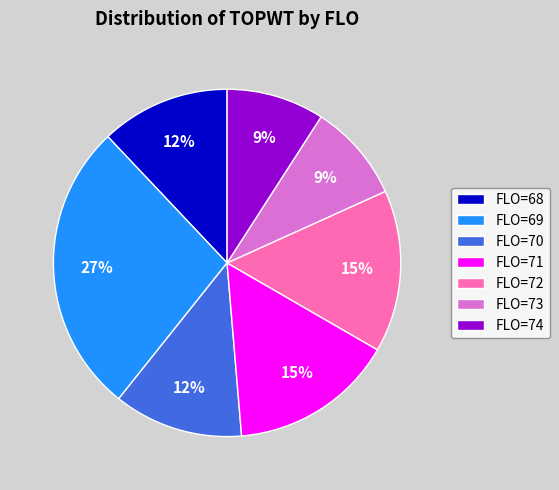

What is the largest slice in the pie chart?

FLO=69